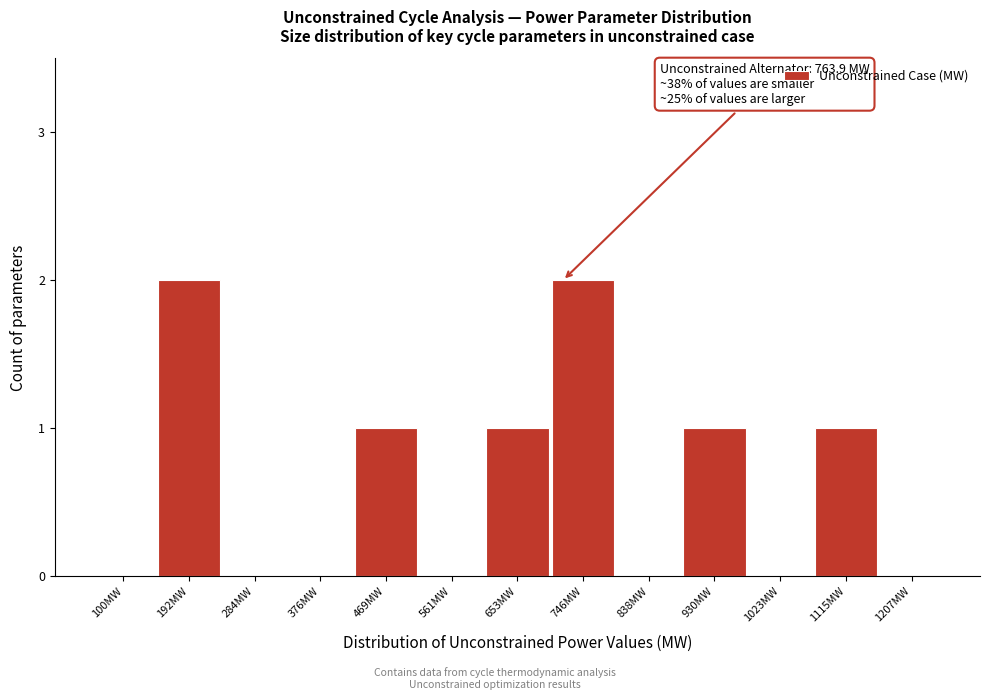

Reading left to right, transcribe all the data shown in this chart.

100MW=0	192MW=2	284MW=0	376MW=0	469MW=1	561MW=0	653MW=1	746MW=2	838MW=0	930MW=1	1023MW=0	1115MW=1	1207MW=0